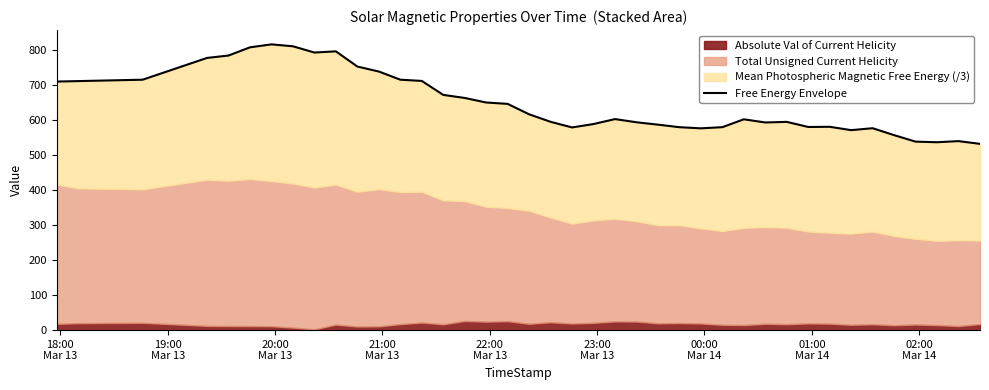

True or false: the data shows 774.7 at 30.

False